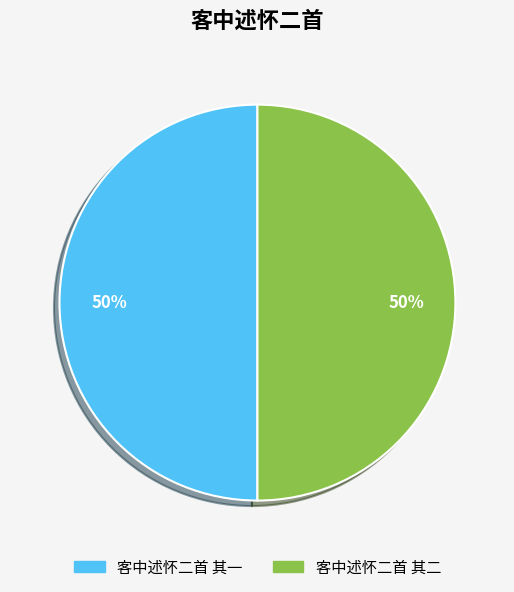

To the nearest percent, what portion does 客中述怀二首 其二 represent?

50%